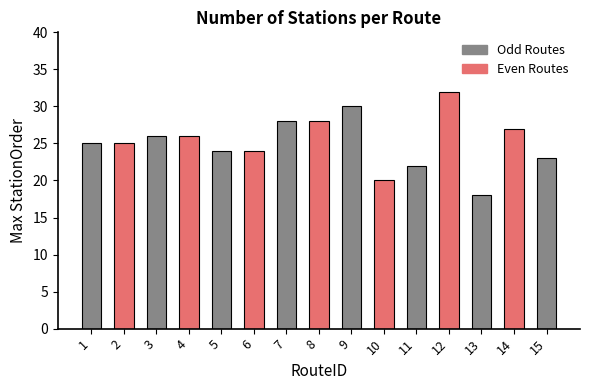

How many categories are shown in the chart?

15